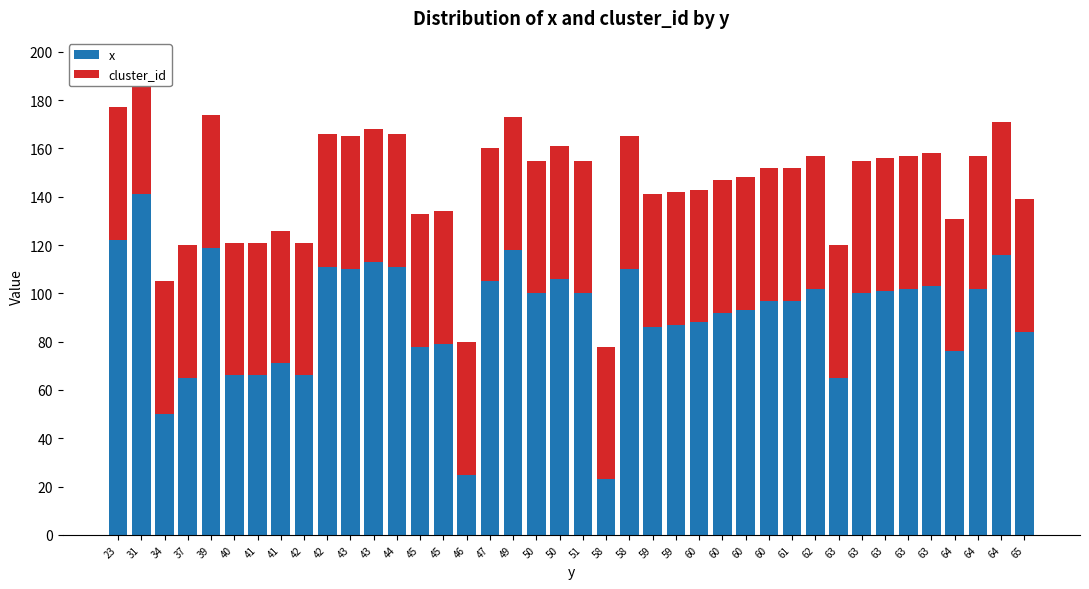

Reading left to right, list all the values displayed in this chart.

x: 23=122	31=141	34=50	37=65	39=119	40=66	41=66	41=71	42=66	42=111	43=110	43=113	44=111	45=78	45=79	46=25	47=105	49=118	50=100	50=106	51=100	58=23	58=110	59=86	59=87	60=88	60=92	60=93	60=97	61=97	62=102	63=65	63=100	63=101	63=102	63=103	64=76	64=102	64=116	65=84
cluster_id: 23=55	31=55	34=55	37=55	39=55	40=55	41=55	41=55	42=55	42=55	43=55	43=55	44=55	45=55	45=55	46=55	47=55	49=55	50=55	50=55	51=55	58=55	58=55	59=55	59=55	60=55	60=55	60=55	60=55	61=55	62=55	63=55	63=55	63=55	63=55	63=55	64=55	64=55	64=55	65=55